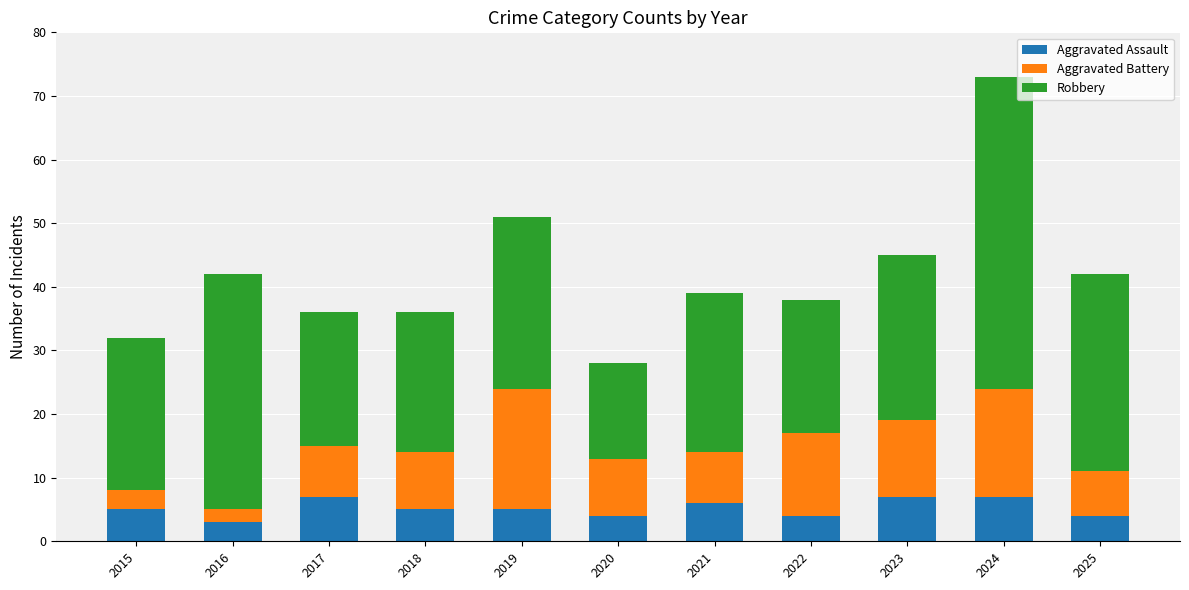

Read the Aggravated Assault value at 2023.

7